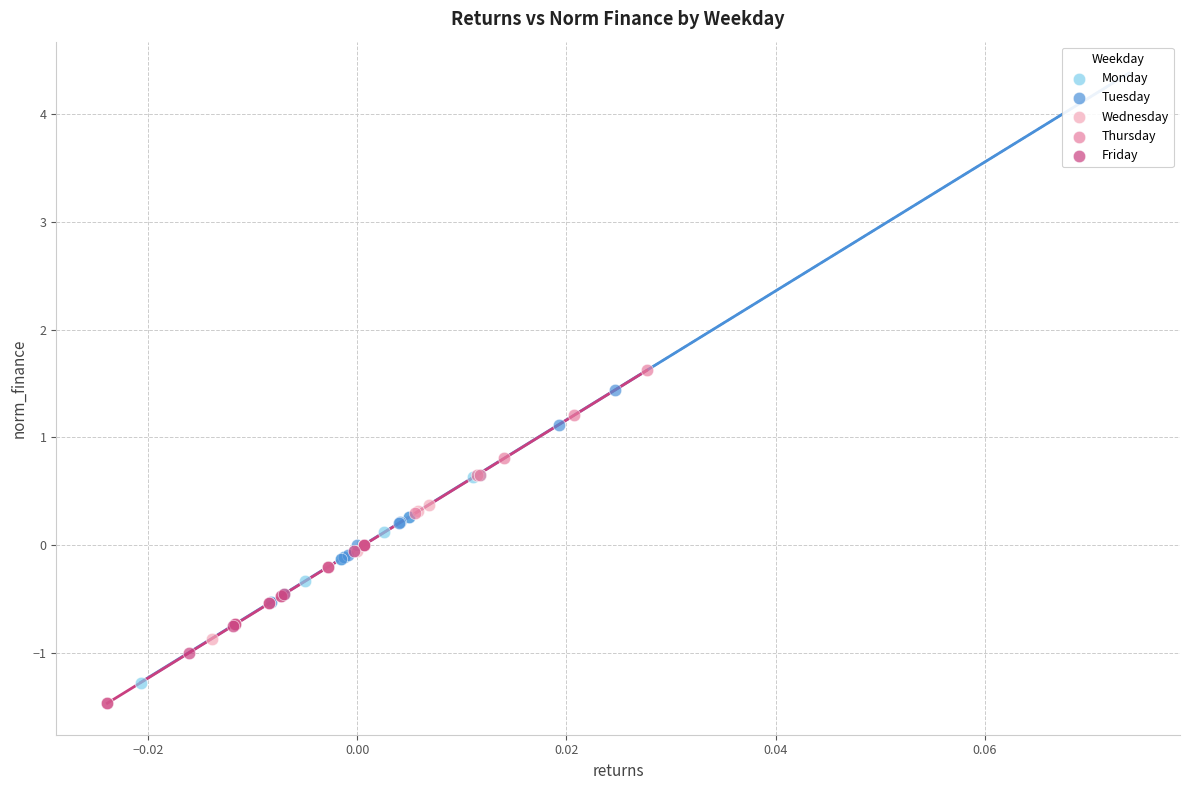

What are all the series names shown in the legend?

Monday, Tuesday, Wednesday, Thursday, Friday